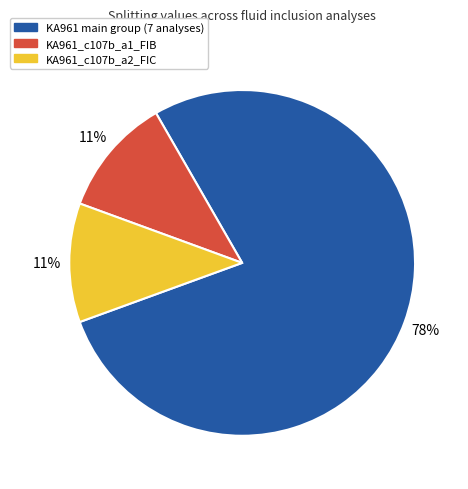

Count the number of slices in the pie.

3